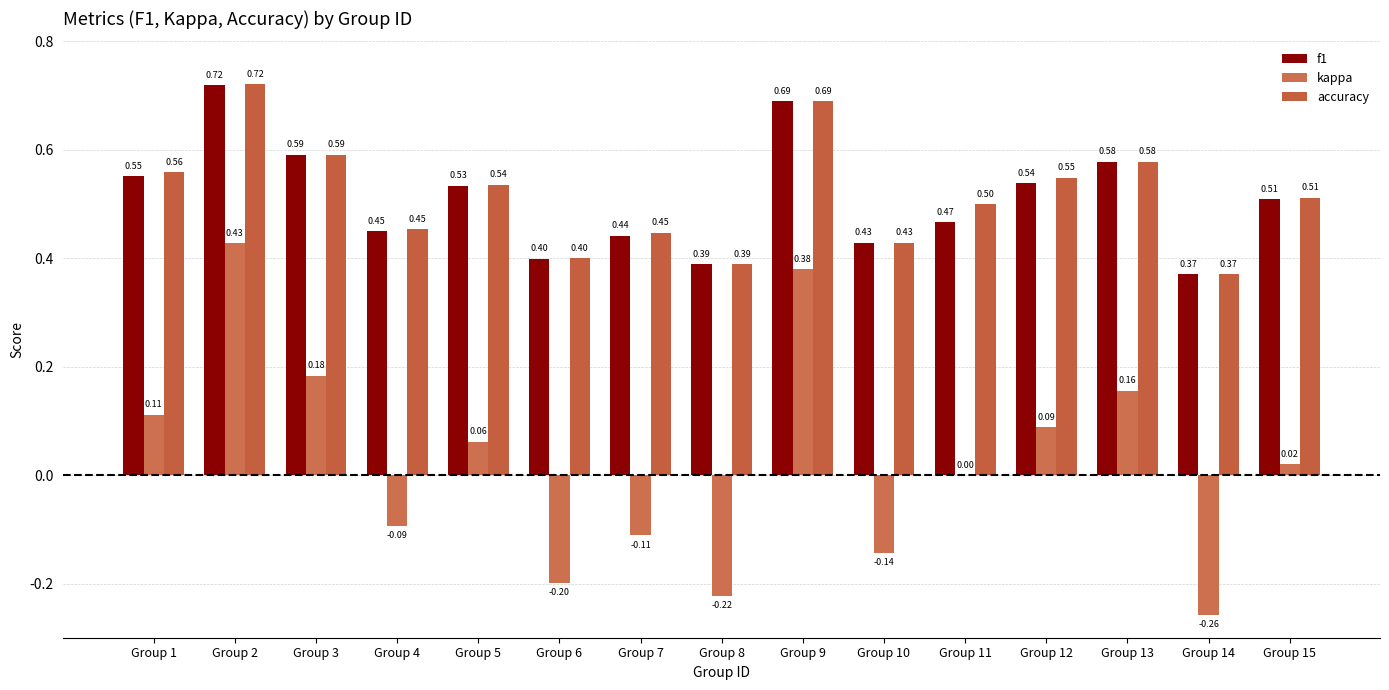

What is the average value of the accuracy series?

0.5